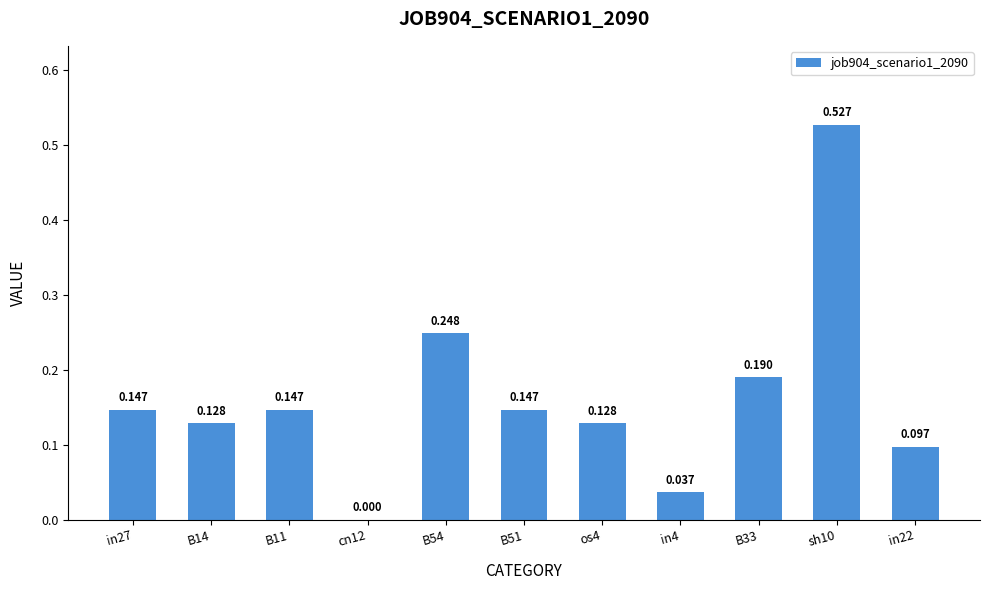

How many values are above zero?

10